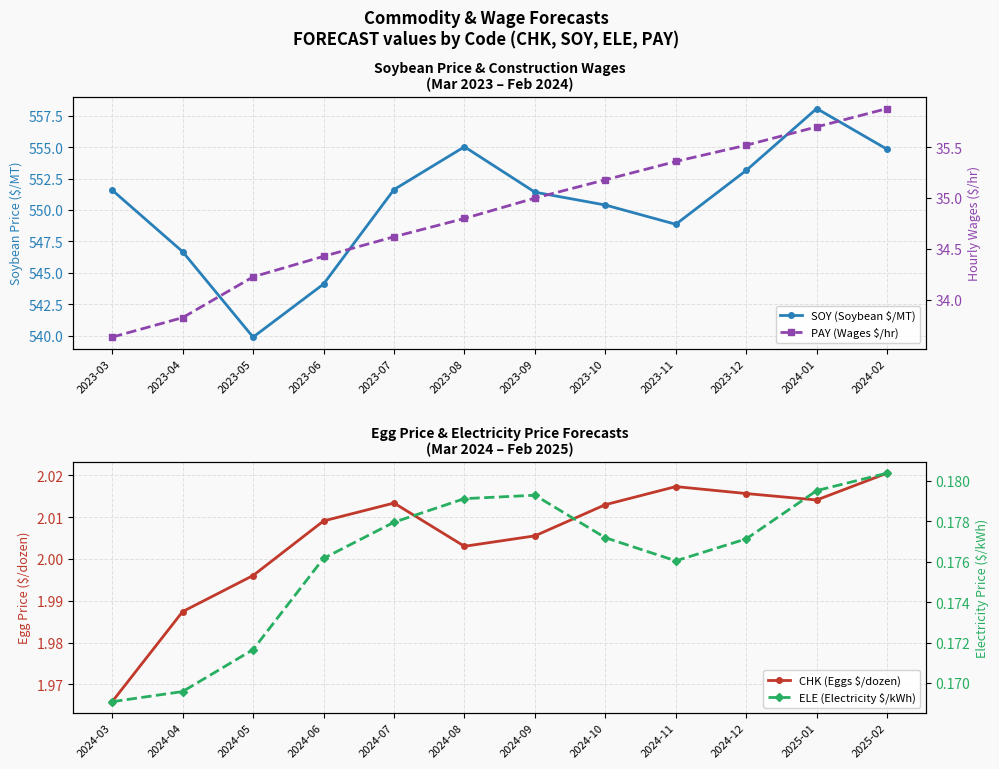

Reading right to left, list all the values displayed in this chart.

SOY (Soybean $/MT): 554.8	558.1	553.2	548.9	550.4	551.4	555.0	551.6	544.1	539.9	546.7	551.6
CHK (Eggs $/dozen): 2.0	2.0	2.0	2.0	2.0	2.0	2.0	2.0	2.0	2.0	2.0	2.0
PAY (Wages $/hr): 35.9	35.7	35.5	35.4	35.2	35.0	34.8	34.6	34.4	34.2	33.8	33.6
ELE (Electricity $/kWh): 0.2	0.2	0.2	0.2	0.2	0.2	0.2	0.2	0.2	0.2	0.2	0.2